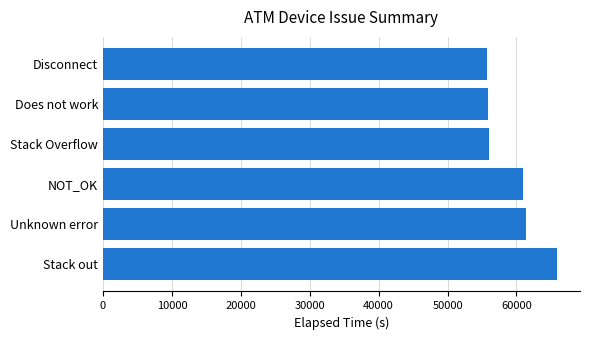

What is the sum of all values?

355828.1